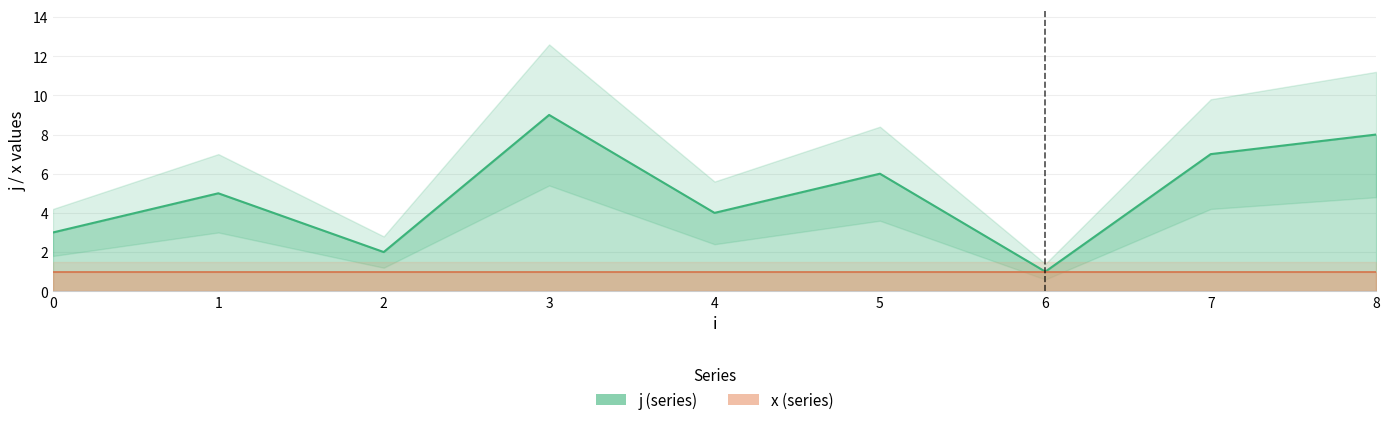

Reading left to right, extract all data points from this chart.

0=3	1=5	2=2	3=9	4=4	5=6	6=1	7=7	8=8